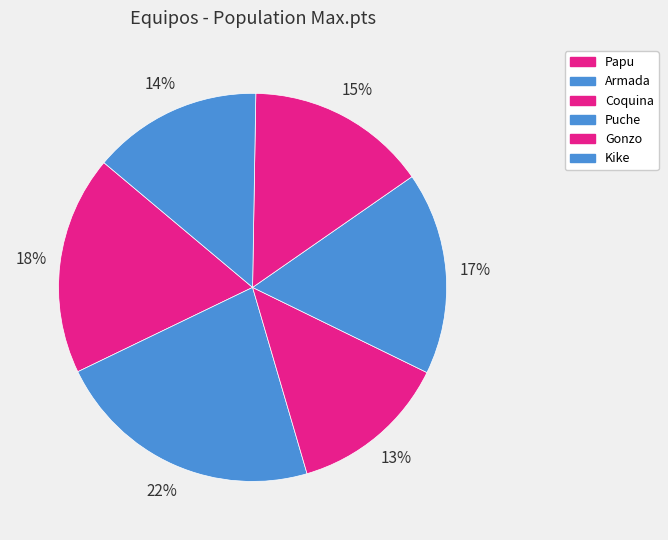

Which slice is the smallest?

Coquina